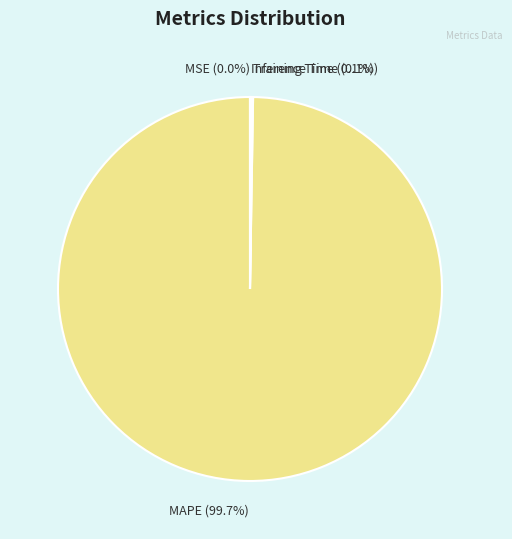

Which slice is the largest?

MAPE